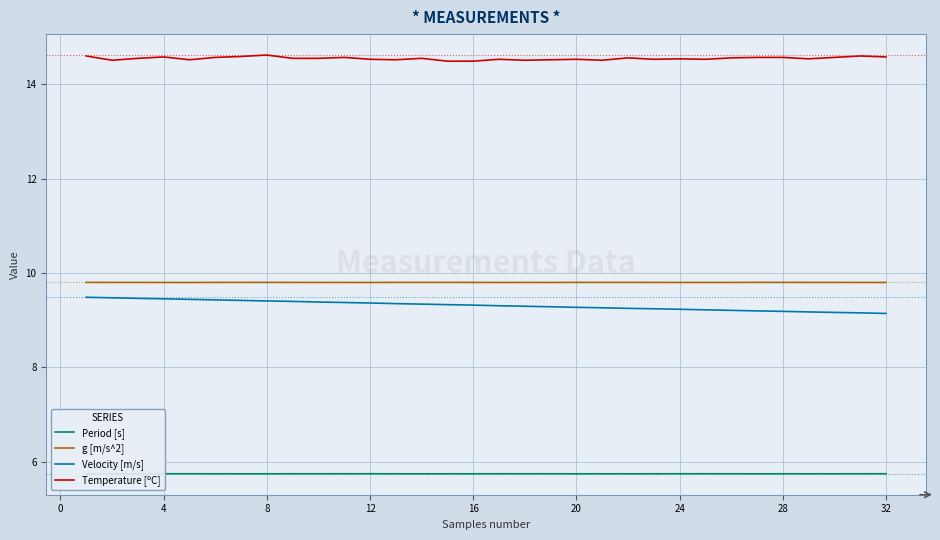

Which series has the largest total across all categories?

Temperature [ºC]